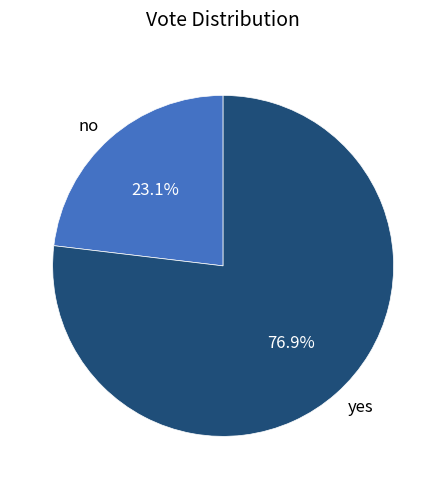

What percentage is the no slice, to the nearest percent?

23%